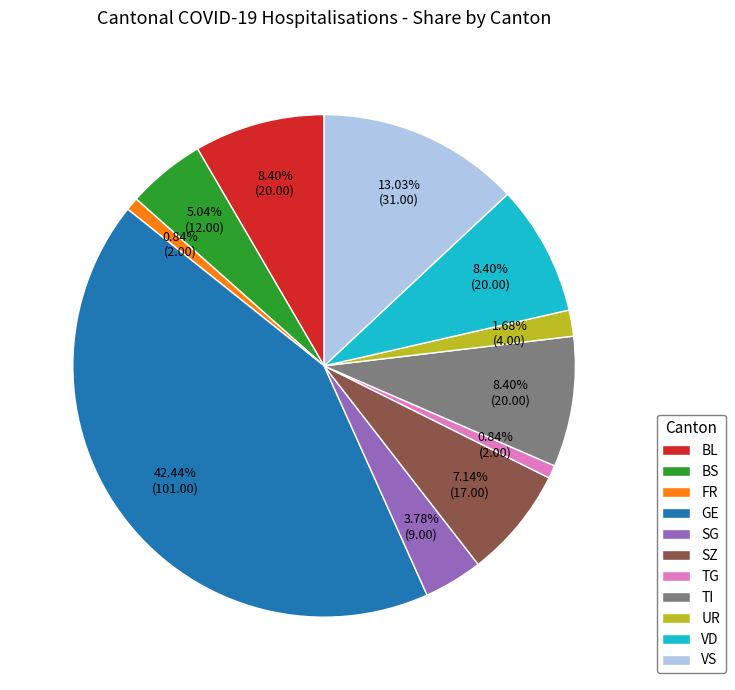

To the nearest percent, what is the difference between the largest and smallest slice percentages?

42%